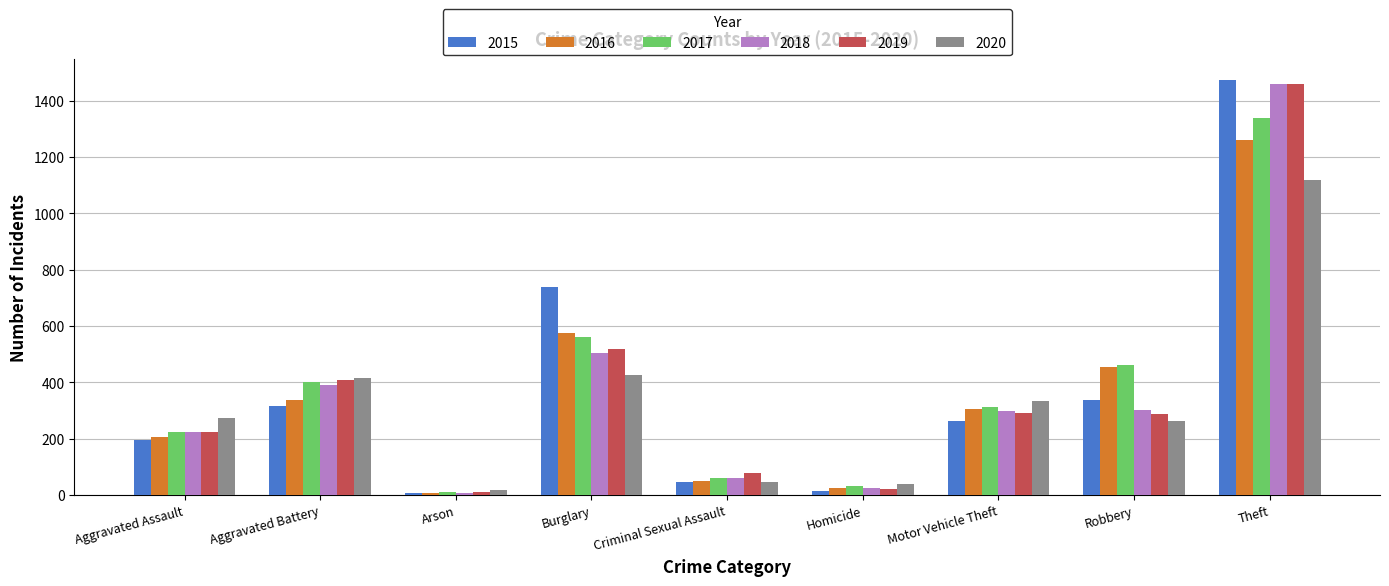

Which series has the widest spread of values?

2015